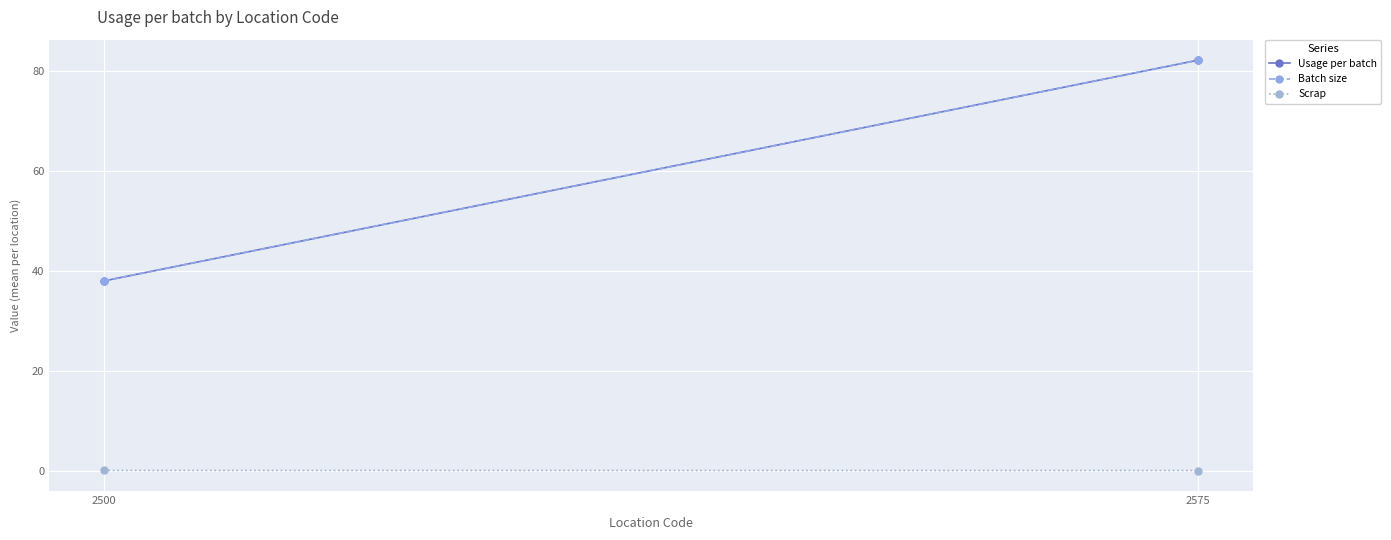

At how many categories does at least one series exceed 73?

1